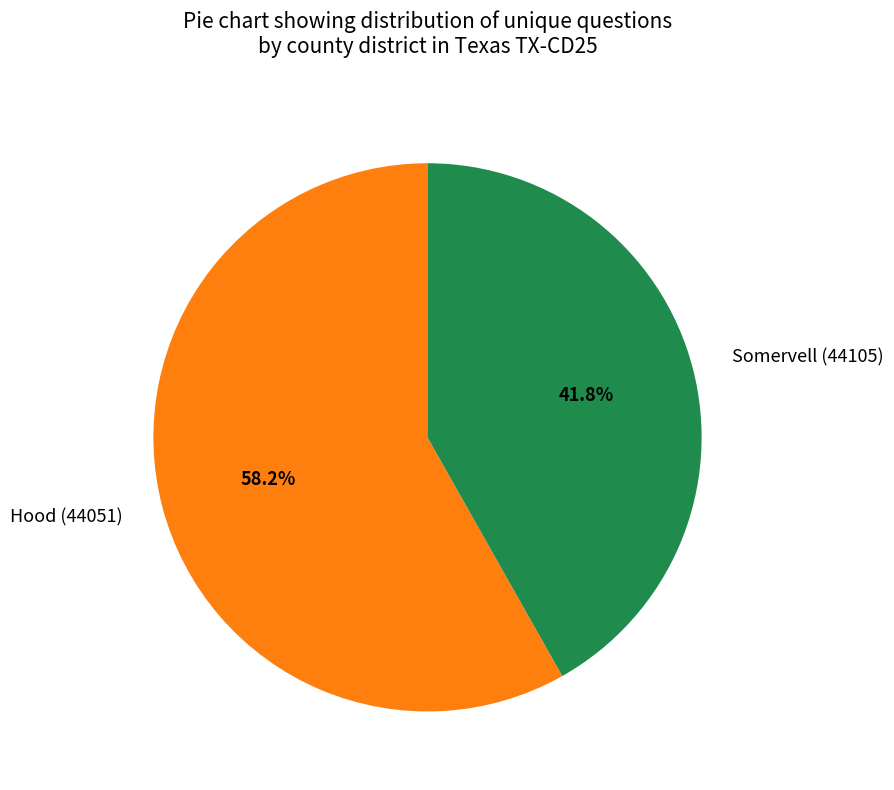

Do Somervell (44105) and Hood (44051) together represent more than half of the pie?

Yes